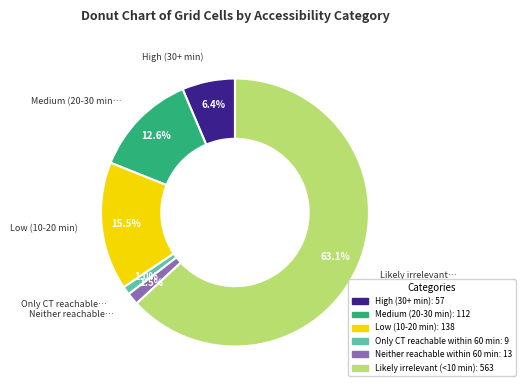

To the nearest percent, what percentage of the pie is Only CT reachable within 60 min?

1%